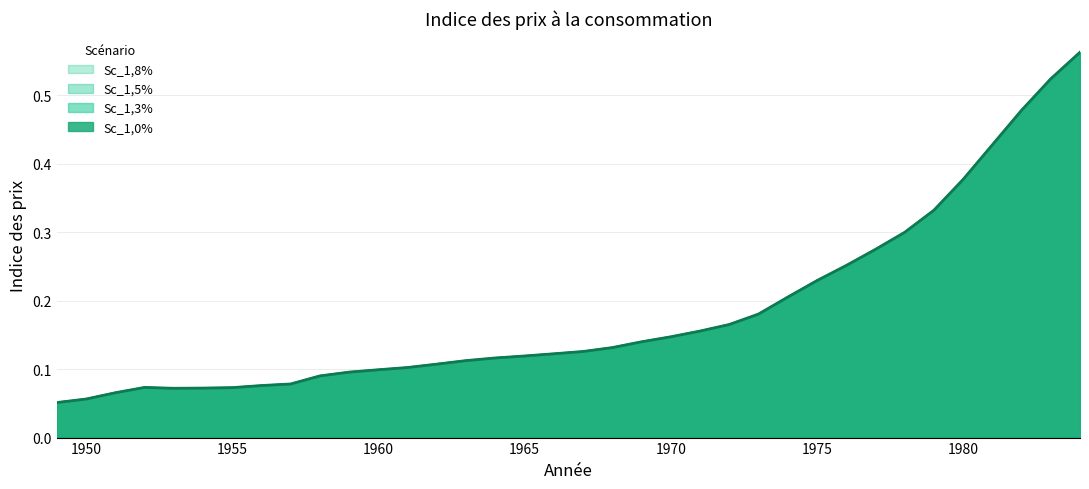

Where is the first local minimum for Sc_1,0%?

1953